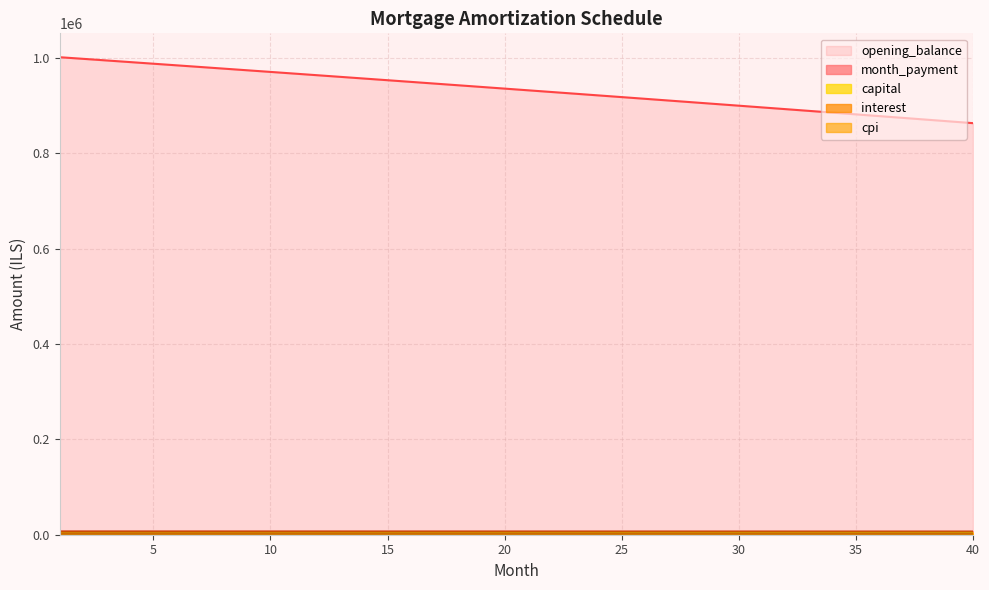

The value of cpi at 32 is 1585.5. True or false?

False